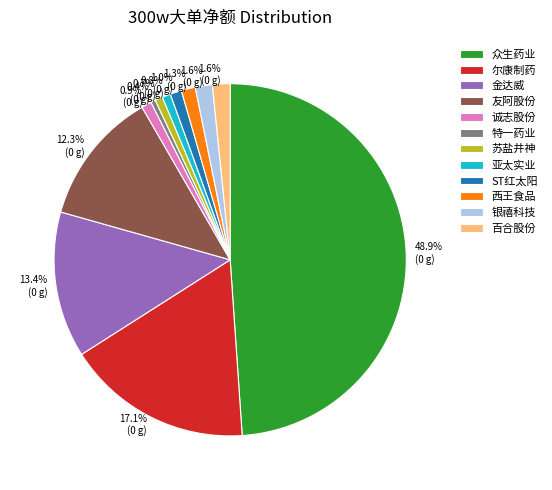

To the nearest percent, what is the average slice percentage?

8%